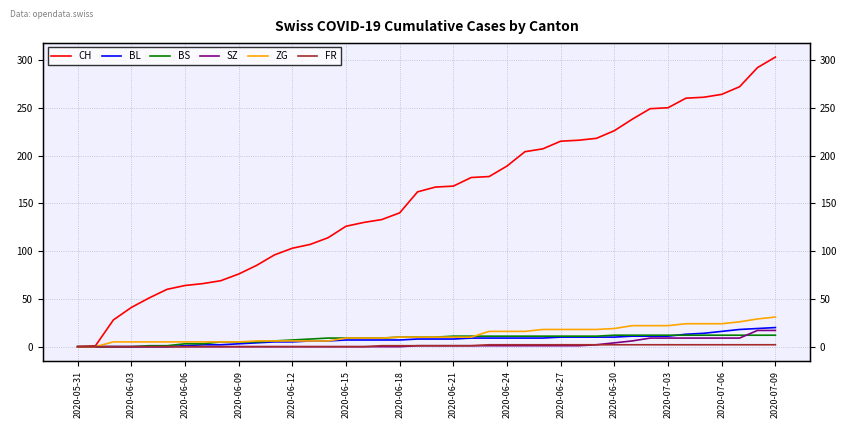

True or false: BS and CH cross at least once.

False